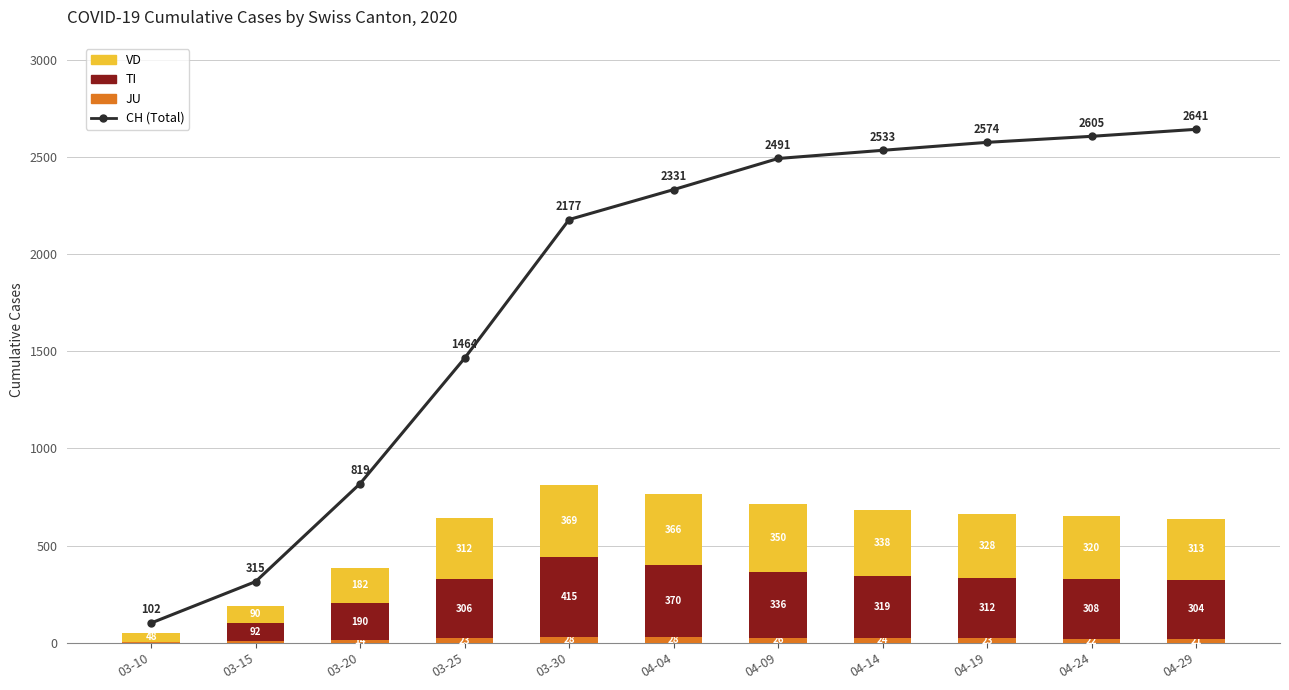

What are all the series names shown in the legend?

CH (Total), JU, TI, VD